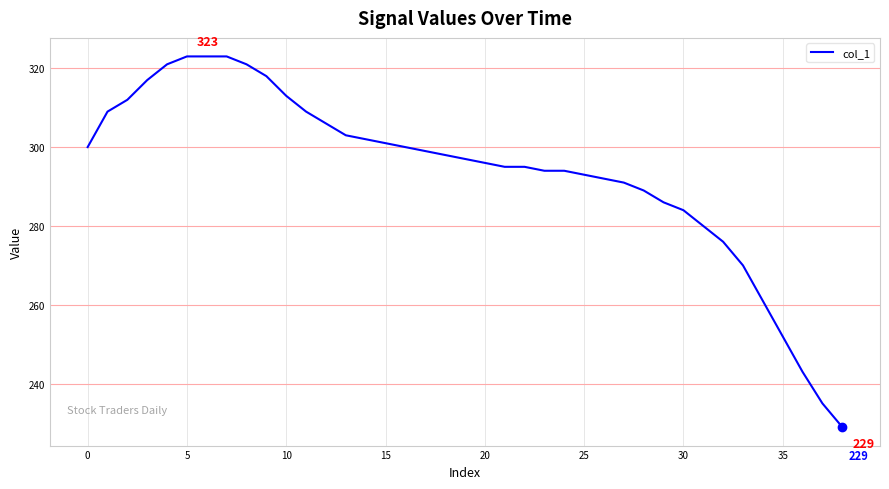

What is the difference between the maximum and minimum values?

94